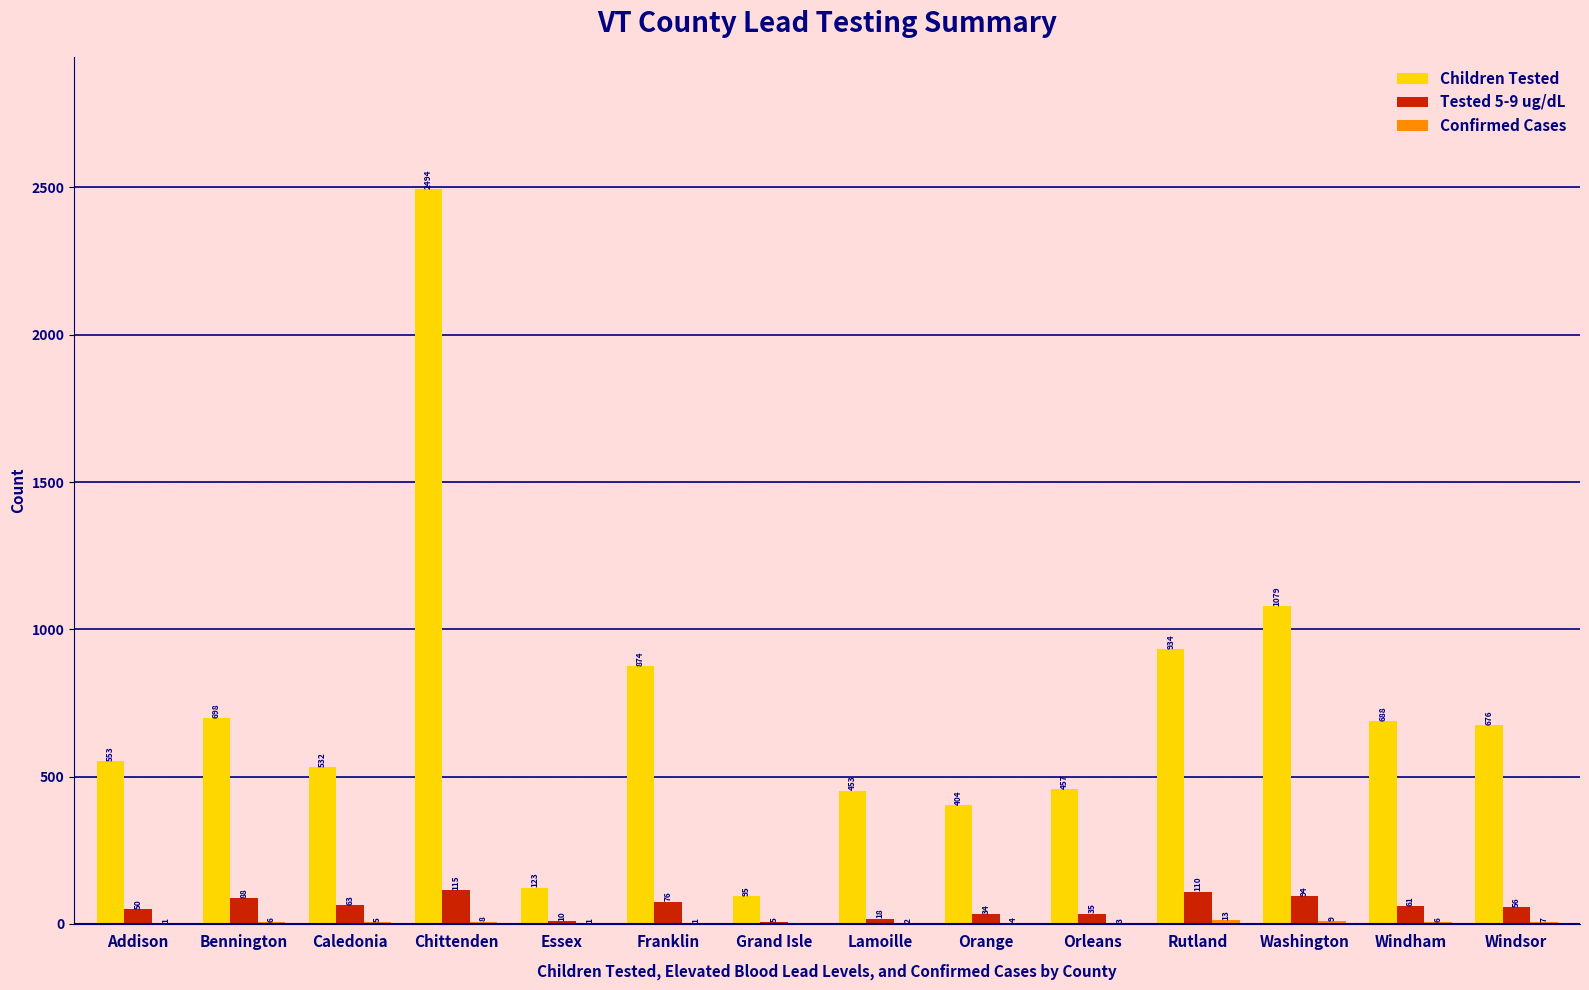

What is the spread (max minus min) of values at Windham?

682